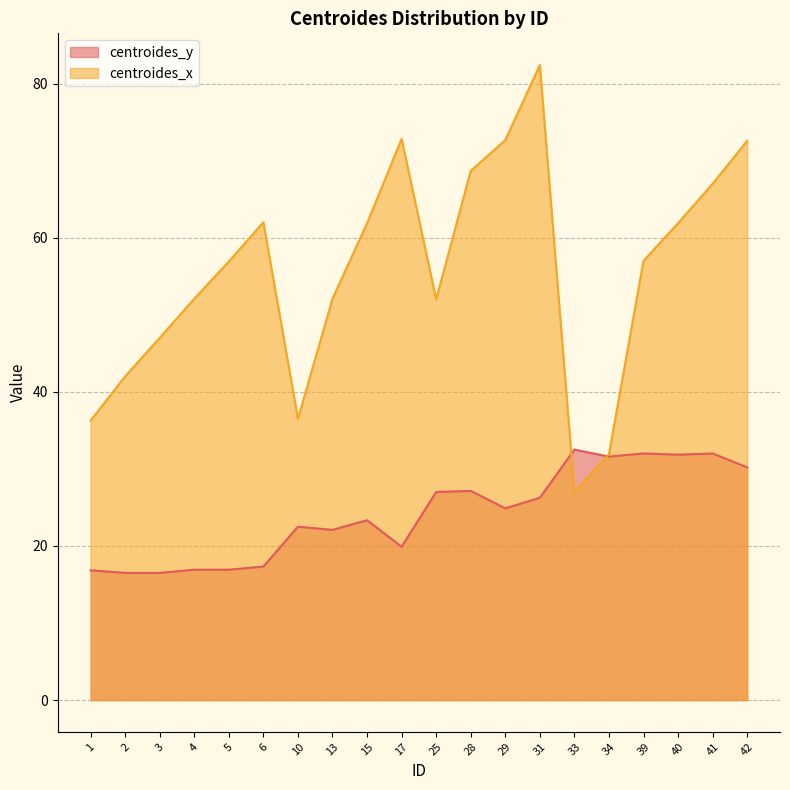

List the labels in order of centroides_y value, largest first.

33, 39, 41, 40, 34, 42, 28, 25, 31, 29, 15, 10, 13, 17, 6, 4, 5, 1, 2, 3